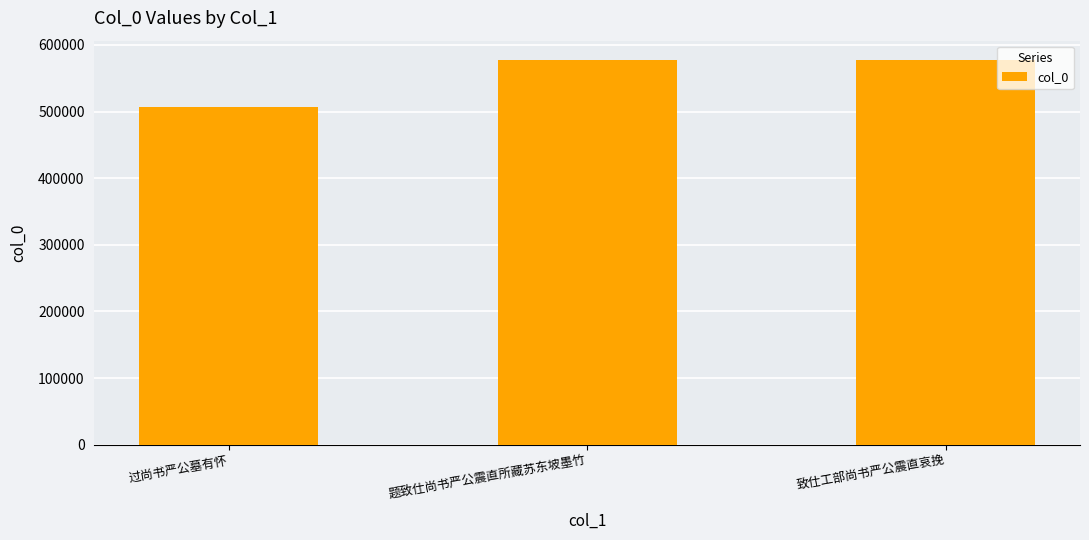

What is the sum of the values at 过尚书严公墓有怀 and 题致仕尚书严公震直所藏苏东坡墨竹?

1084437